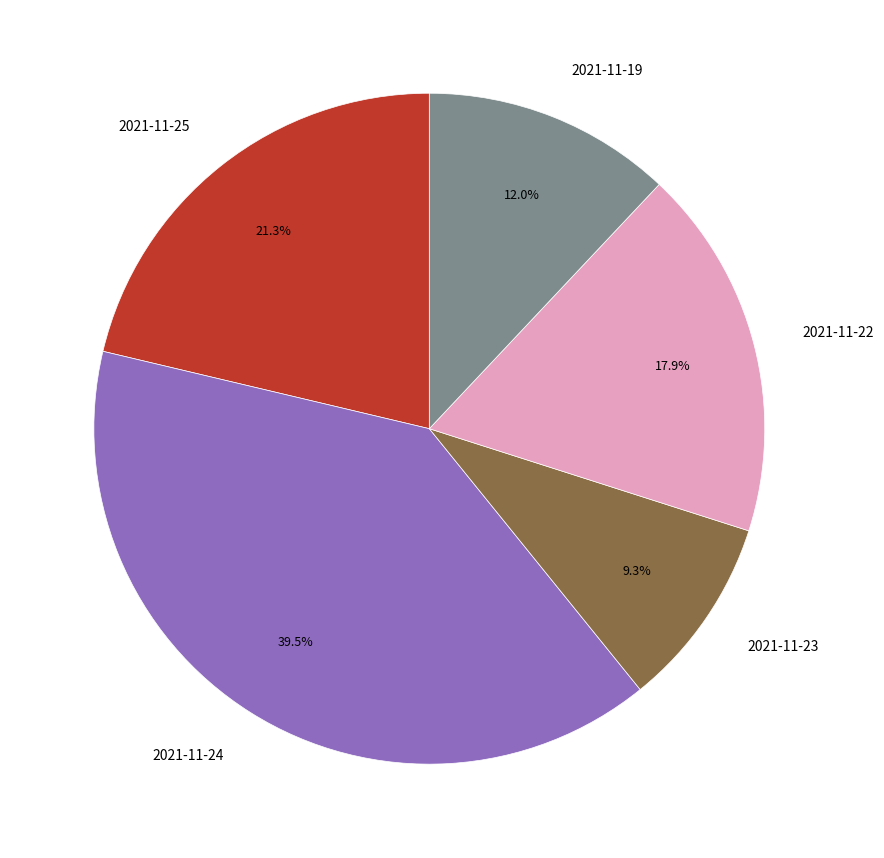

Is the sum of 2021-11-24 and 2021-11-23 greater than half?

No